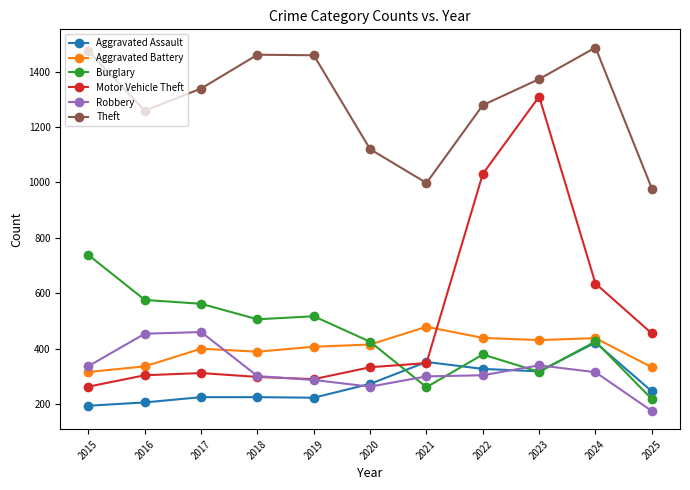

At how many categories does at least one series exceed 1131?

8